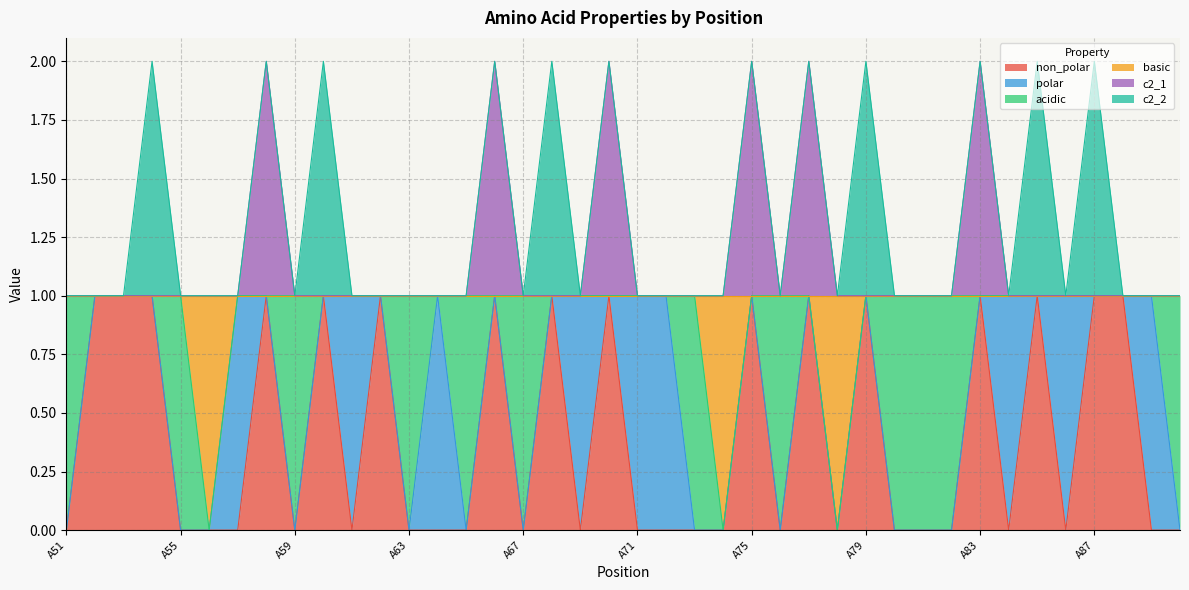

Is it true that non_polar equals 0 at A62?

False